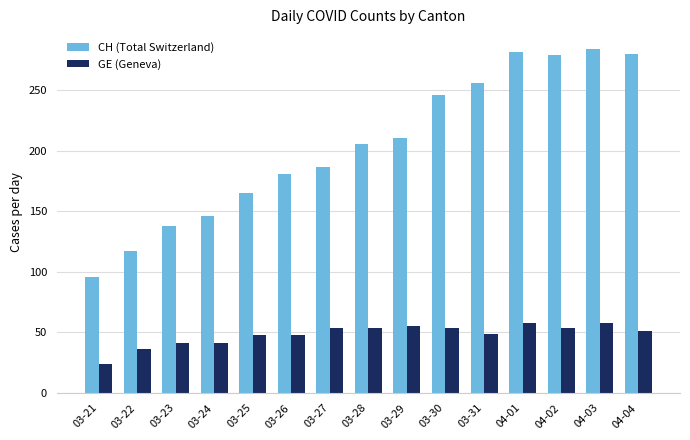

What is the difference between the maximum and minimum values in the CH (Total Switzerland) series?

188